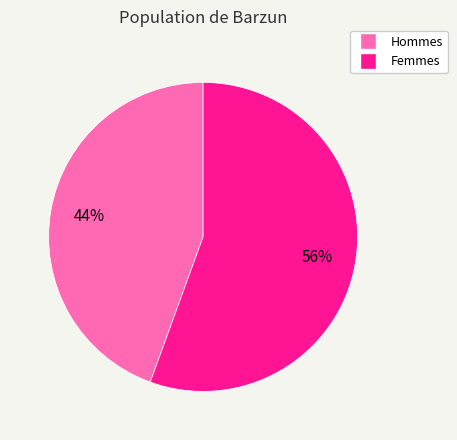

The Femmes slice represents 67% of the pie. True or false?

False